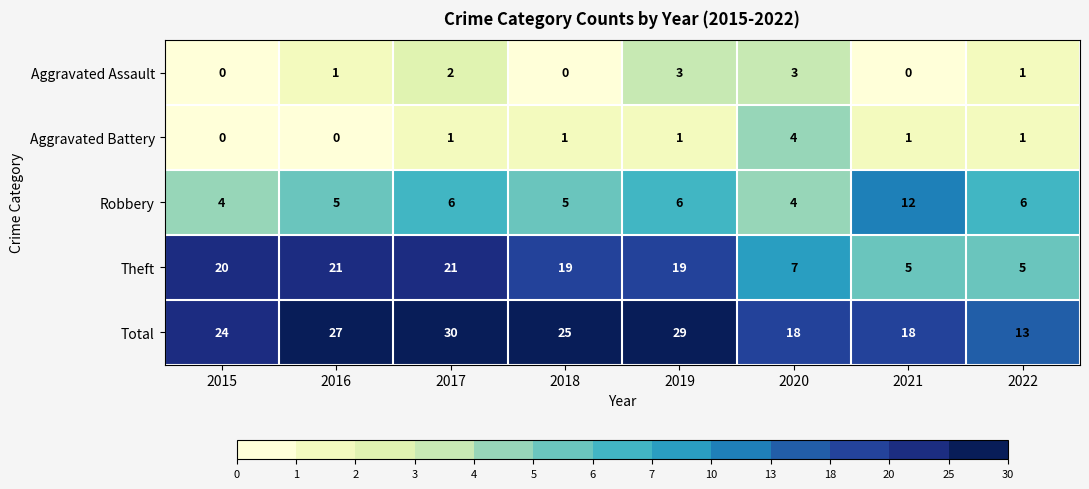

What is the sum of all Aggravated Battery values?

9